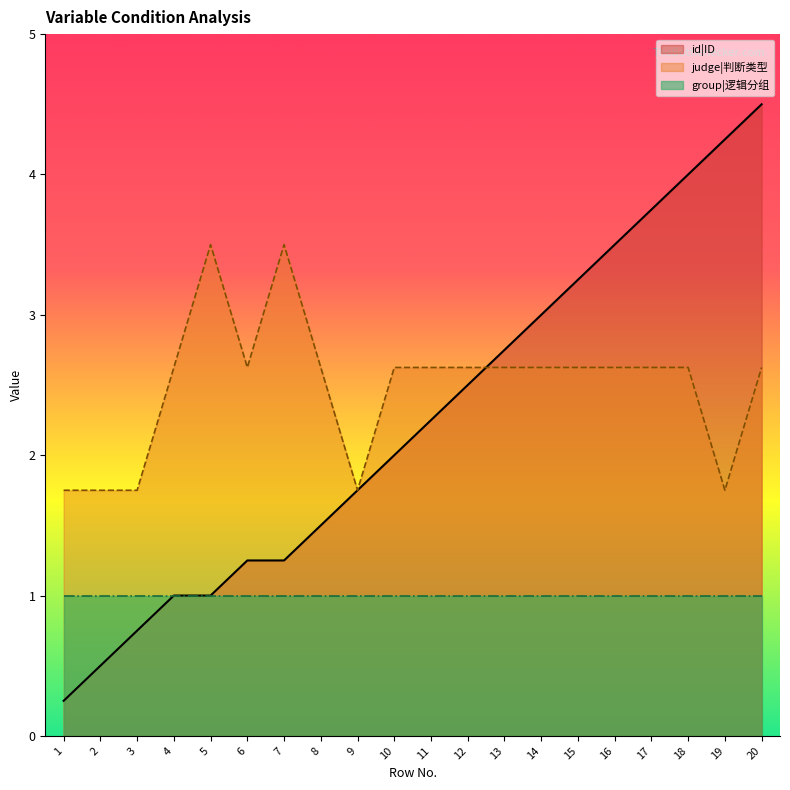

At which category is the sum across all series the highest?

20